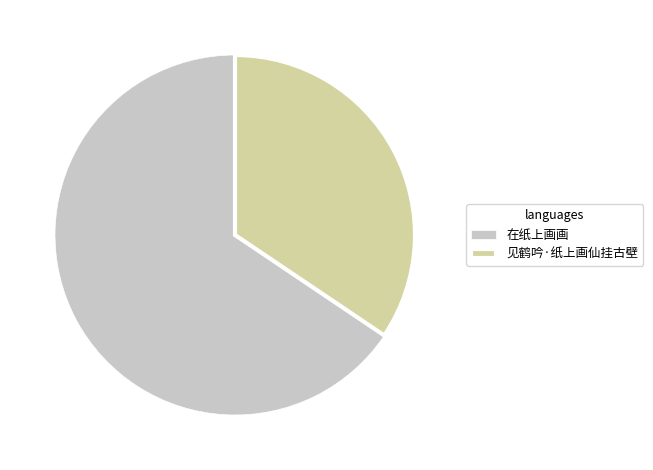

Combined, do 见鹤吟·纸上画仙挂古壁 and 在纸上画画 account for over 50%?

Yes